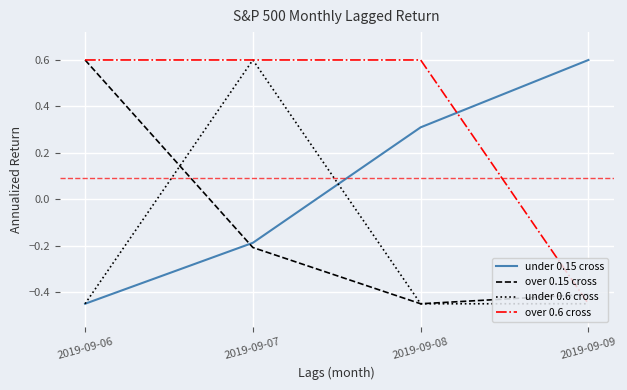

Where is under 0.15 cross nearest to the value 0?

2019-09-07